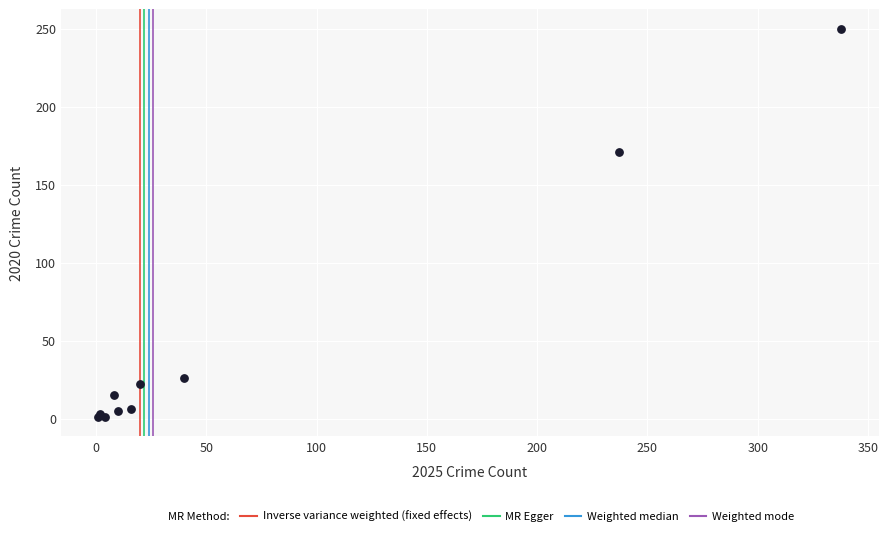

What Y value in the scatter plot is closest to 125?

171